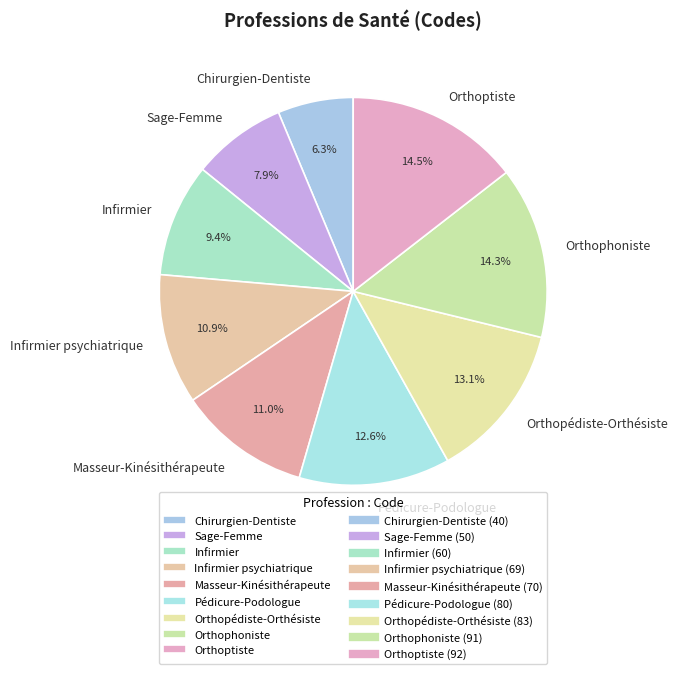

Approximately how many times larger is the value at Sage-Femme compared to Pédicure-Podologue?

0.6